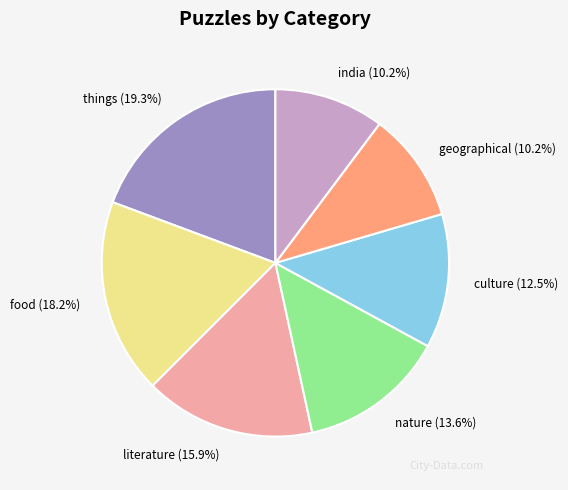

What percentage do nature and food together represent?

31.8%